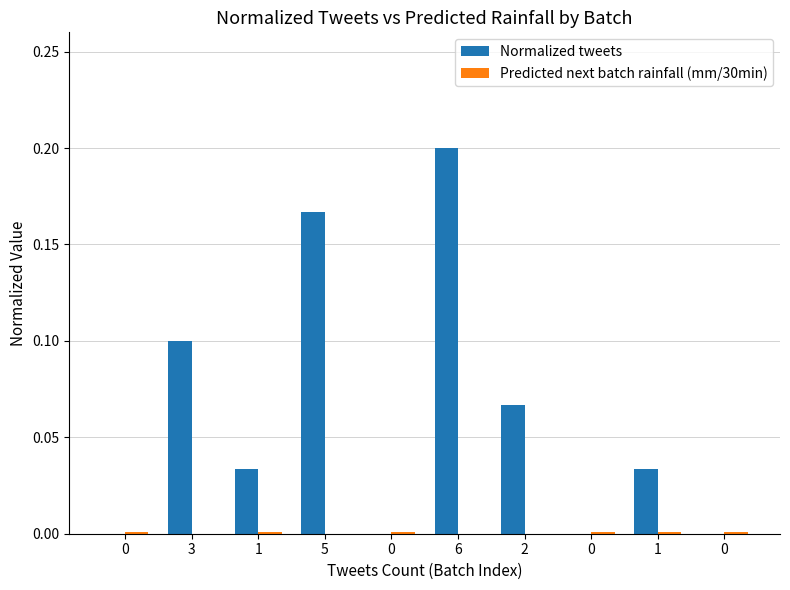

How many categories are shown in the chart?

10